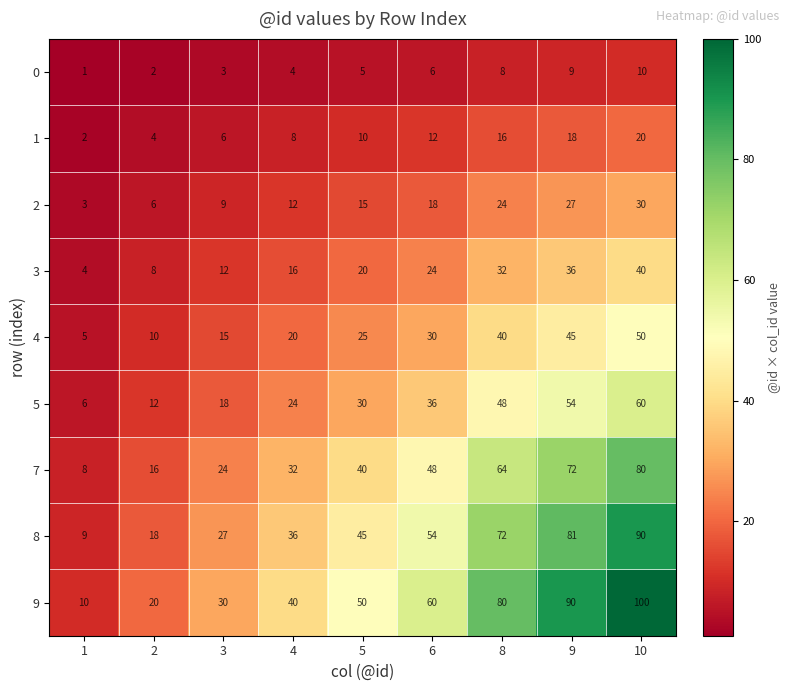

Which series has the largest total across all categories?

9